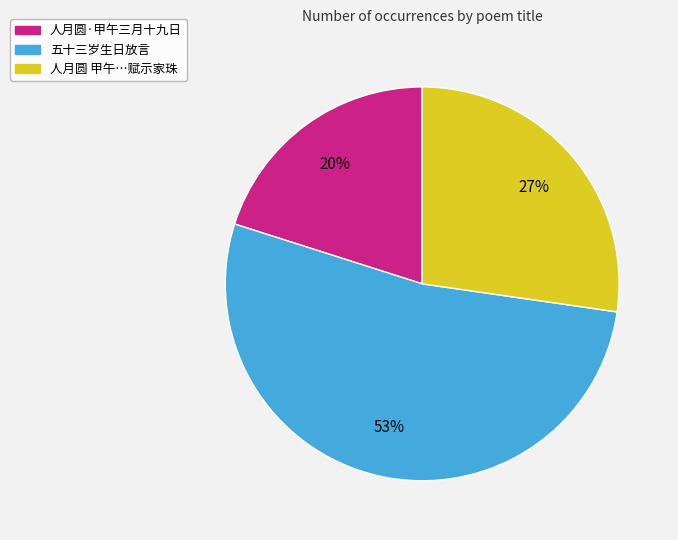

Do 五十三岁生日放言 and 人月圆·甲午三月十九日 together represent more than half of the pie?

Yes